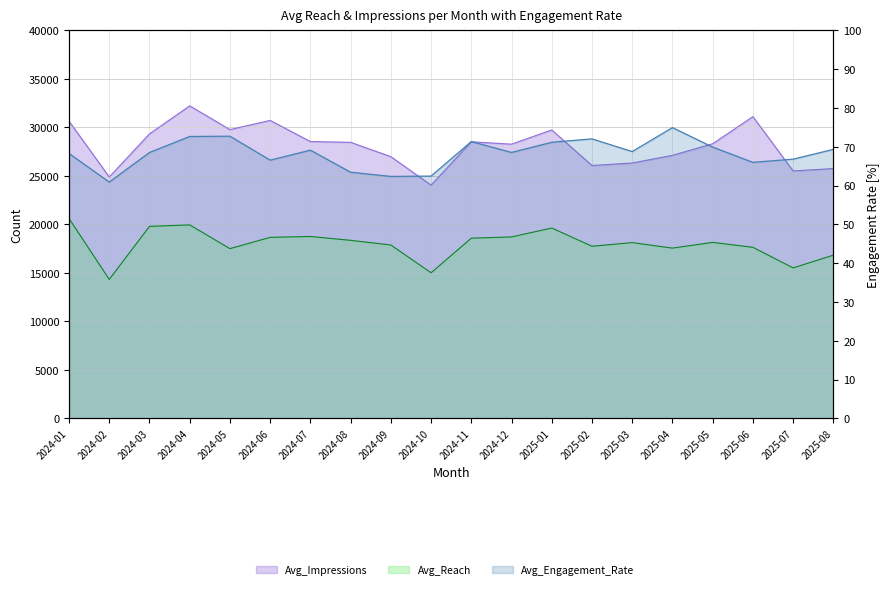

What is the spread (max minus min) of values at 2024-05?

29690.0